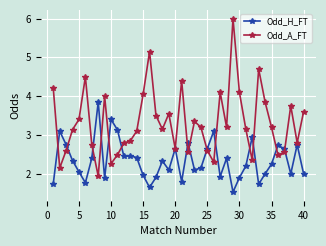

What is the greatest value displayed?

6.0